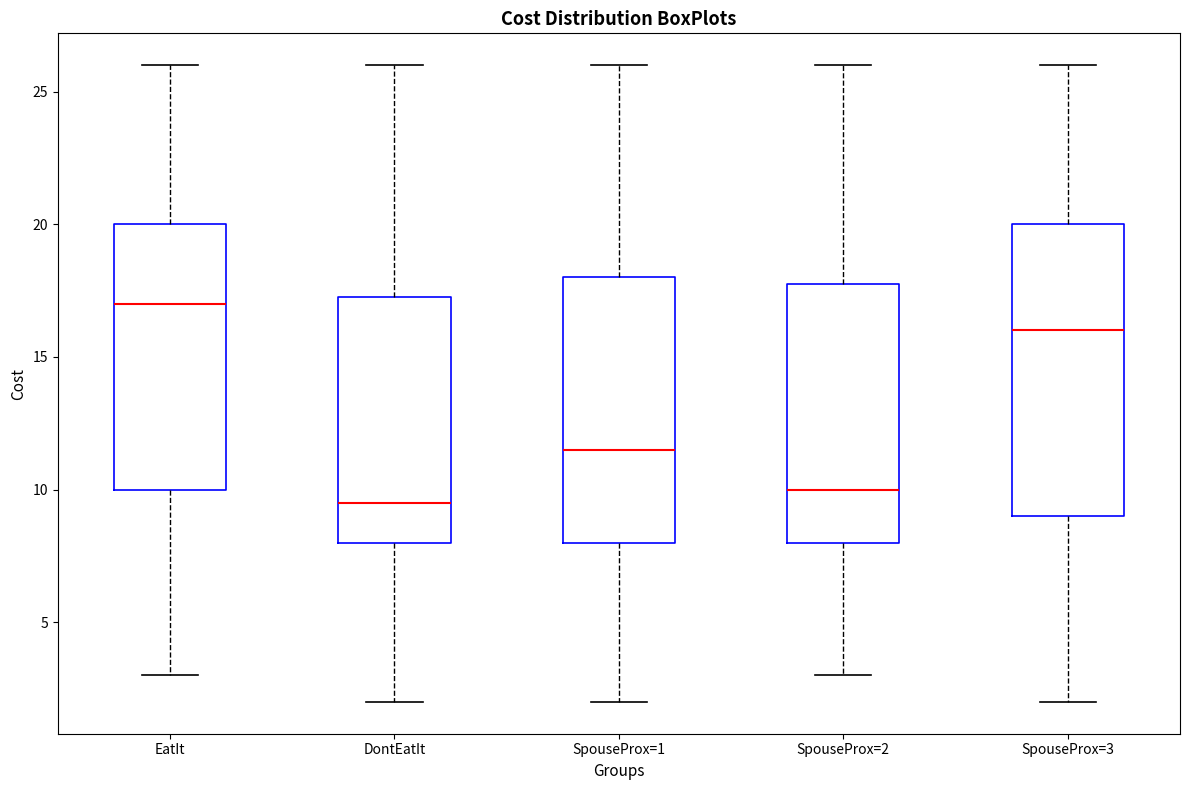

Reading left to right, transcribe this box plot: for each box, give where its median line is, the range the box spans, and where its two whiskers end, as read against the y-axis. The values are not printed on the chart, so give them approximately, as read against the axis.

EatIt: median 17.0, box 10.0 to 20.0, whiskers 3.0 to 26.0
DontEatIt: median 9.5, box 8.0 to 17.5, whiskers 2.0 to 26.0
SpouseProx=1: median 11.5, box 8.0 to 18.0, whiskers 2.0 to 26.0
SpouseProx=2: median 10.0, box 8.0 to 18.0, whiskers 3.0 to 26.0
SpouseProx=3: median 16.0, box 9.0 to 20.0, whiskers 2.0 to 26.0